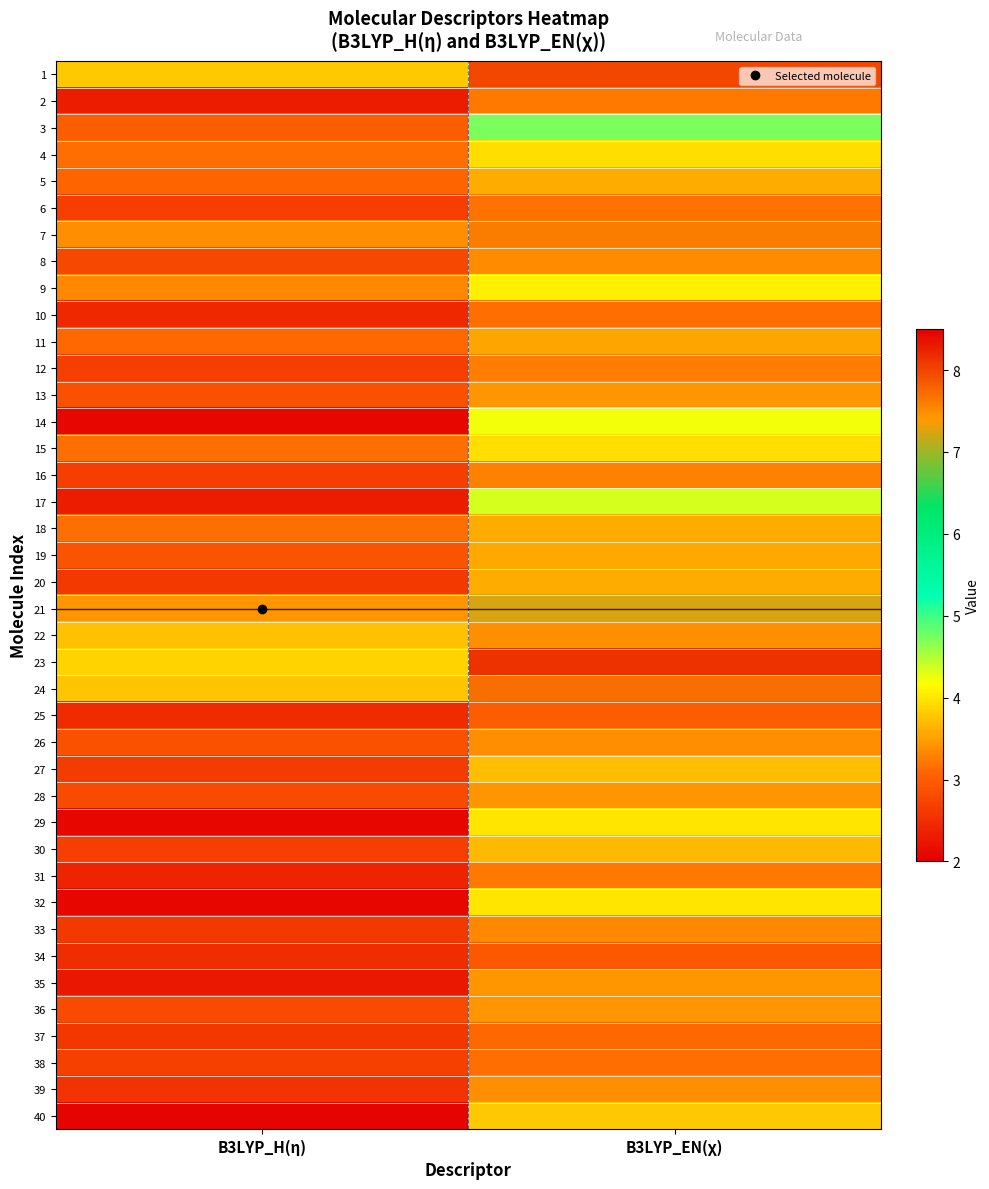

Reading left to right, list all the values displayed in this chart.

1: B3LYP_H(η)=3.8	B3LYP_EN(χ)=8.0
2: B3LYP_H(η)=2.3	B3LYP_EN(χ)=3.2
3: B3LYP_H(η)=3.0	B3LYP_EN(χ)=4.7
4: B3LYP_H(η)=3.2	B3LYP_EN(χ)=4.0
5: B3LYP_H(η)=3.1	B3LYP_EN(χ)=3.6
6: B3LYP_H(η)=2.7	B3LYP_EN(χ)=3.2
7: B3LYP_H(η)=3.4	B3LYP_EN(χ)=7.6
8: B3LYP_H(η)=2.8	B3LYP_EN(χ)=3.3
9: B3LYP_H(η)=3.3	B3LYP_EN(χ)=4.1
10: B3LYP_H(η)=2.5	B3LYP_EN(χ)=3.1
11: B3LYP_H(η)=3.1	B3LYP_EN(χ)=3.5
12: B3LYP_H(η)=2.7	B3LYP_EN(χ)=3.3
13: B3LYP_H(η)=2.9	B3LYP_EN(χ)=3.4
14: B3LYP_H(η)=2.1	B3LYP_EN(χ)=4.2
15: B3LYP_H(η)=3.2	B3LYP_EN(χ)=4.0
16: B3LYP_H(η)=2.7	B3LYP_EN(χ)=3.3
17: B3LYP_H(η)=2.3	B3LYP_EN(χ)=4.3
18: B3LYP_H(η)=3.2	B3LYP_EN(χ)=3.6
19: B3LYP_H(η)=2.9	B3LYP_EN(χ)=3.6
20: B3LYP_H(η)=2.6	B3LYP_EN(χ)=3.6
21: B3LYP_H(η)=3.4	B3LYP_EN(χ)=7.2
22: B3LYP_H(η)=3.7	B3LYP_EN(χ)=7.5
23: B3LYP_H(η)=3.9	B3LYP_EN(χ)=8.1
24: B3LYP_H(η)=3.8	B3LYP_EN(χ)=7.7
25: B3LYP_H(η)=2.5	B3LYP_EN(χ)=3.0
26: B3LYP_H(η)=2.9	B3LYP_EN(χ)=3.4
27: B3LYP_H(η)=2.7	B3LYP_EN(χ)=3.7
28: B3LYP_H(η)=2.8	B3LYP_EN(χ)=3.4
29: B3LYP_H(η)=2.1	B3LYP_EN(χ)=4.0
30: B3LYP_H(η)=2.7	B3LYP_EN(χ)=3.7
31: B3LYP_H(η)=2.4	B3LYP_EN(χ)=3.2
32: B3LYP_H(η)=2.1	B3LYP_EN(χ)=4.0
33: B3LYP_H(η)=2.6	B3LYP_EN(χ)=3.3
34: B3LYP_H(η)=2.5	B3LYP_EN(χ)=3.0
35: B3LYP_H(η)=2.3	B3LYP_EN(χ)=3.4
36: B3LYP_H(η)=2.8	B3LYP_EN(χ)=3.4
37: B3LYP_H(η)=2.6	B3LYP_EN(χ)=3.1
38: B3LYP_H(η)=2.7	B3LYP_EN(χ)=3.1
39: B3LYP_H(η)=2.5	B3LYP_EN(χ)=3.4
40: B3LYP_H(η)=2.1	B3LYP_EN(χ)=3.8